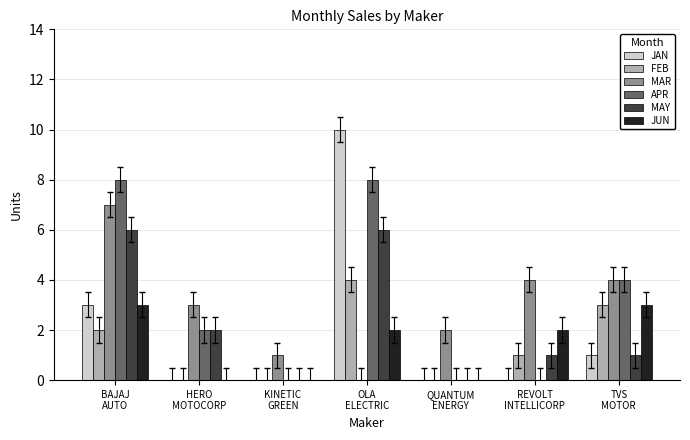

Between KINETIC
GREEN and REVOLT
INTELLICORP, which series saw the biggest shift?

MAR